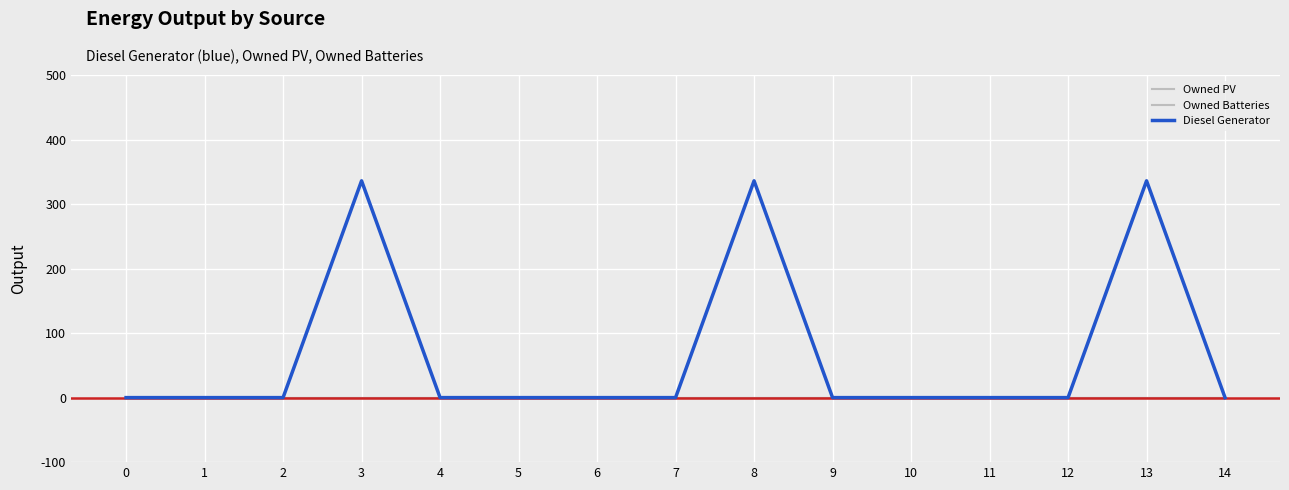

True or false: Owned PV and Owned Batteries intersect in this chart.

False